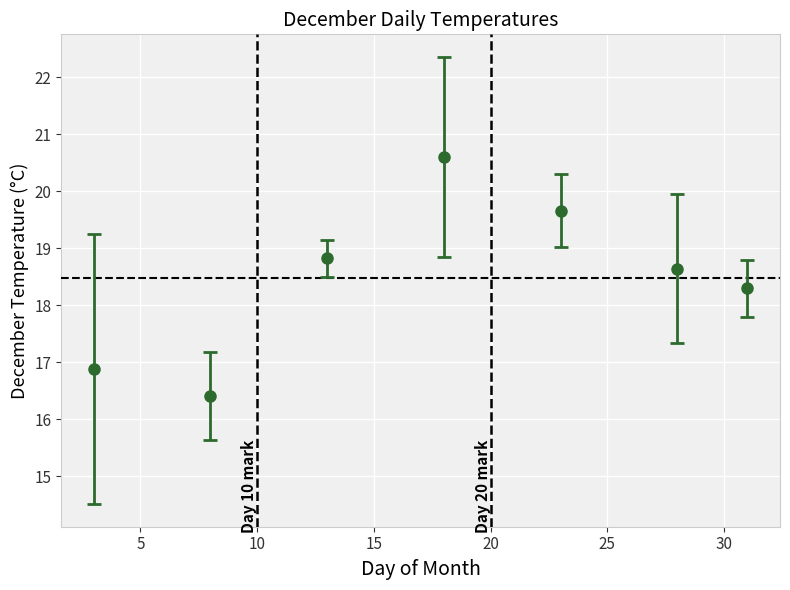

True or false: the data has more than 2 interior local peaks.

False